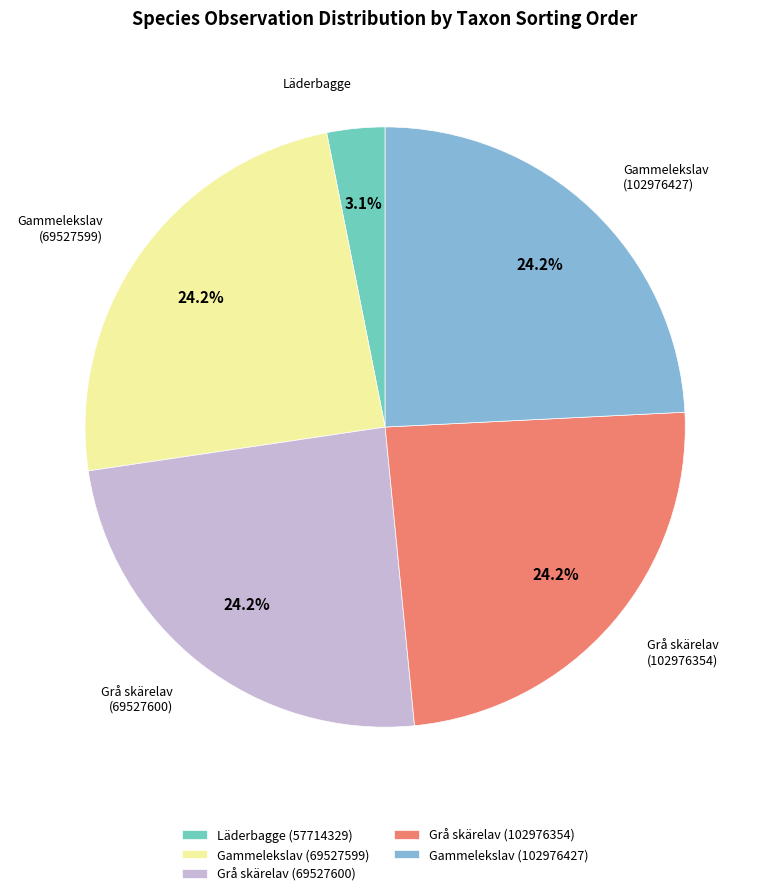

The Läderbagge (57714329) slice represents 3% of the pie. True or false?

True